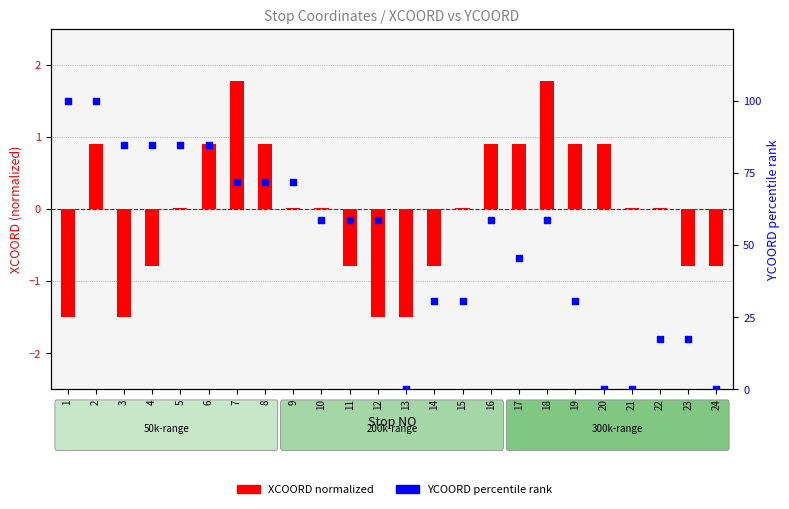

Which series contains the lowest Y value?

XCOORD normalized